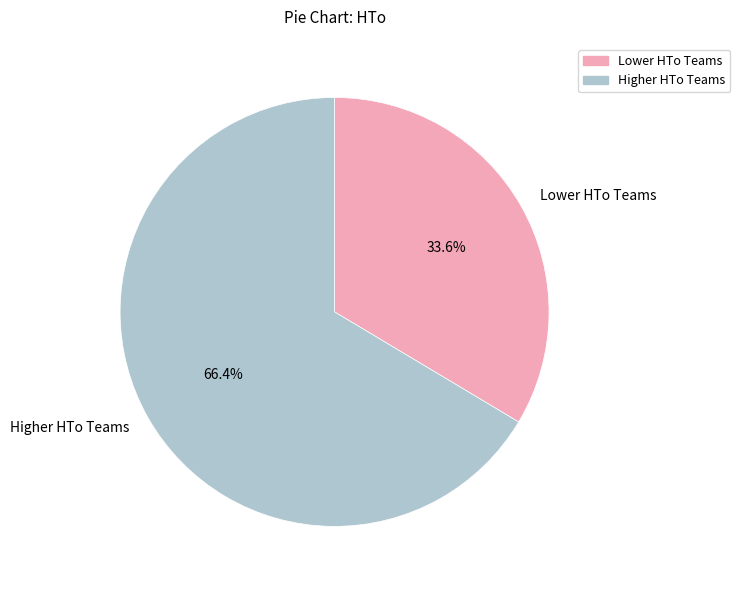

Which category accounts for the majority?

Higher HTo Teams